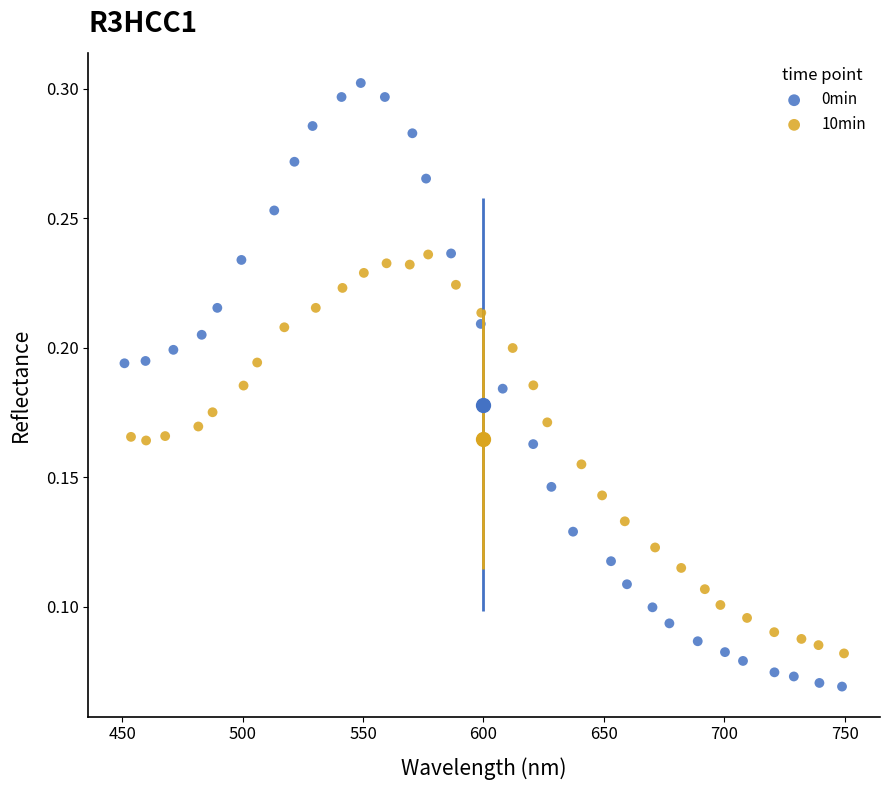

Which series contains the lowest Y value?

0min